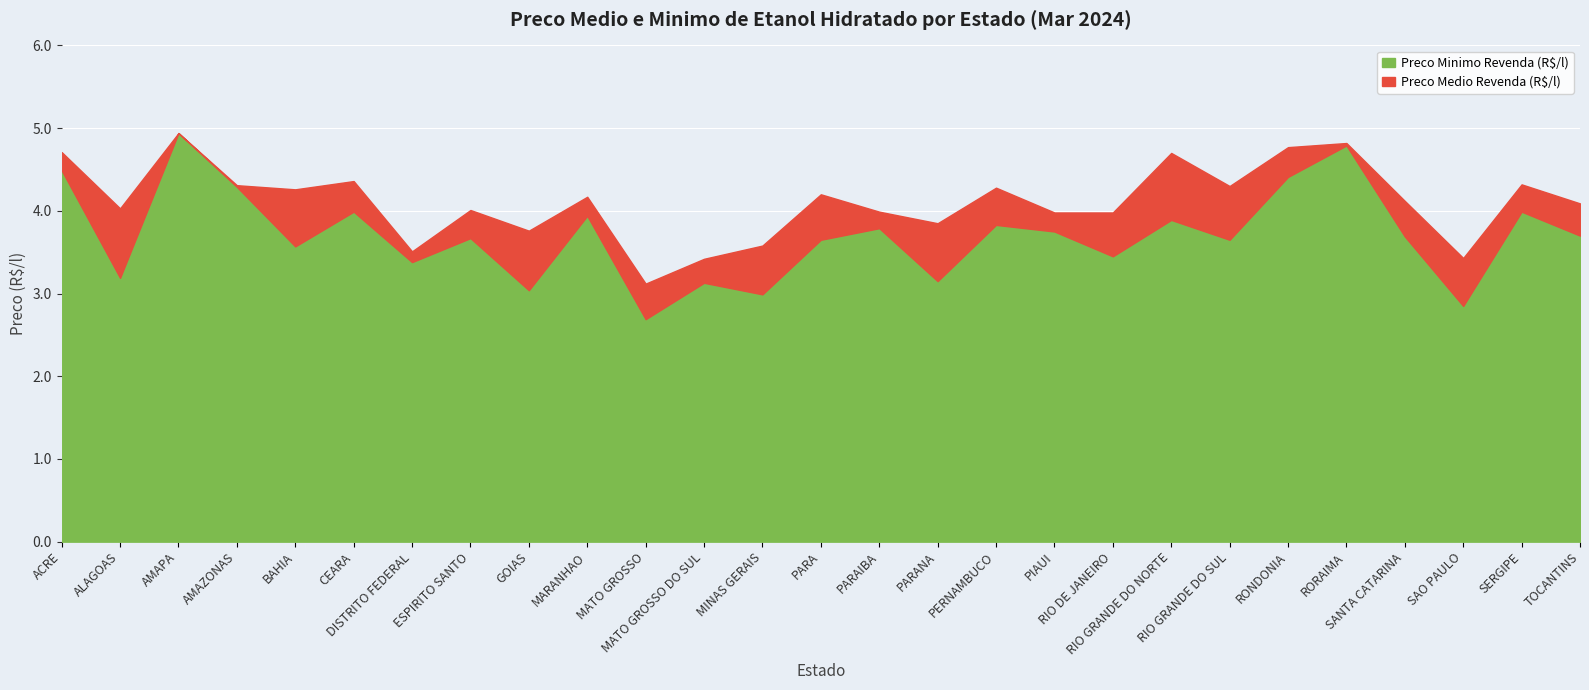

What is the greatest value displayed?

4.9